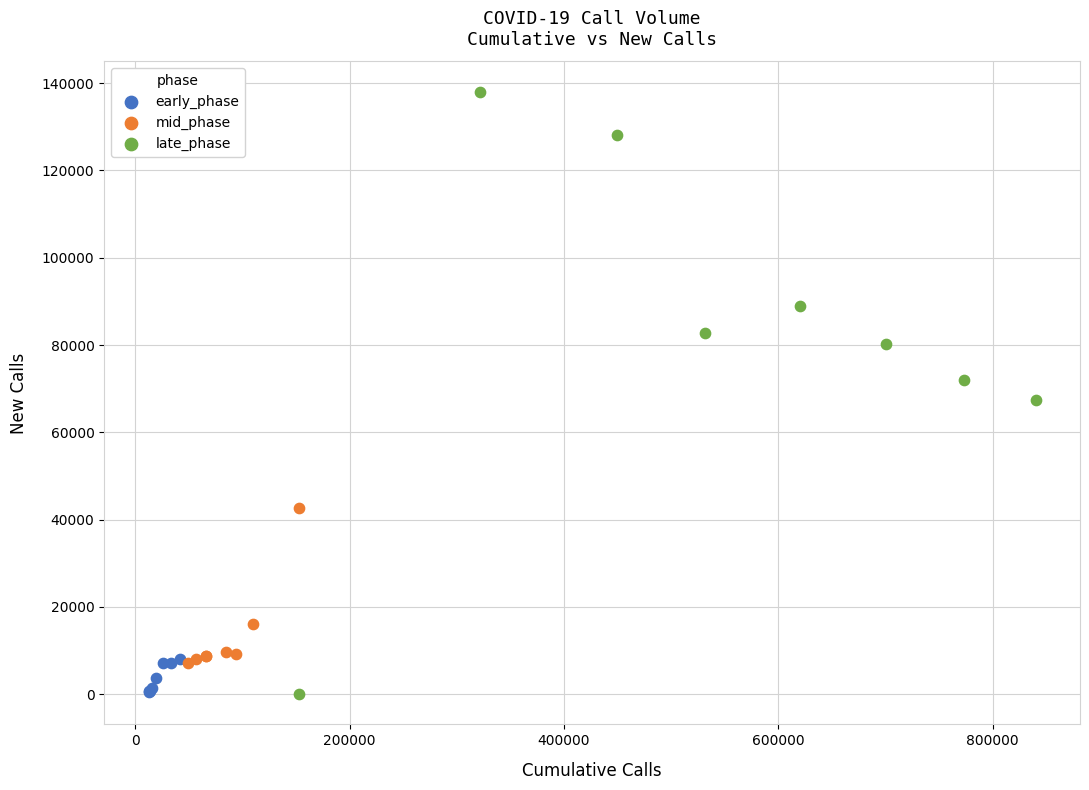

Which series has the widest spread of Y values?

late_phase